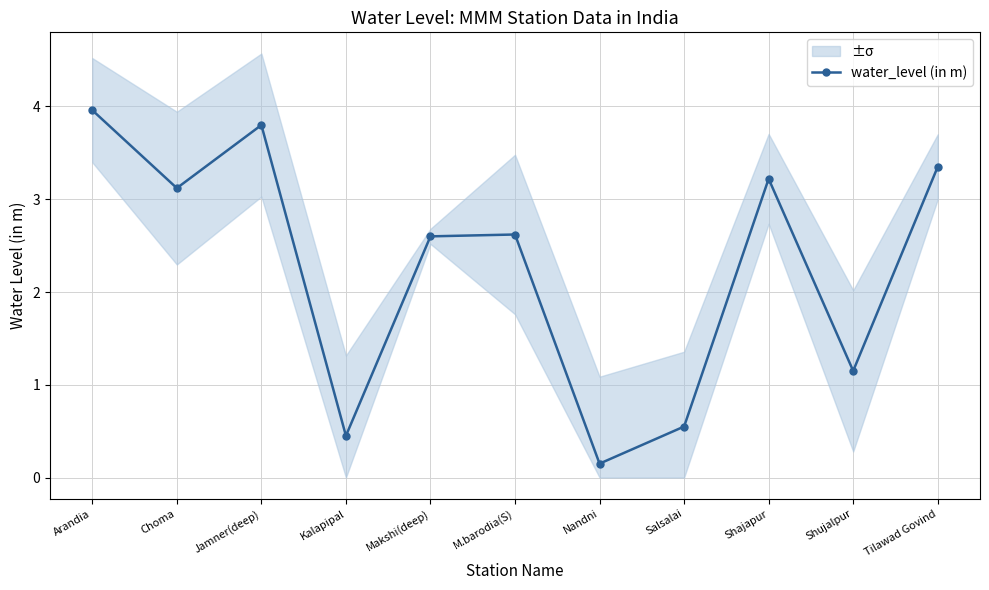

List the labels in order of value, largest first.

Arandia, Jamner(deep), Tilawad Govind, Shajapur, Choma, M.barodia(S), Makshi(deep), Shujalpur, Salsalai, Kalapipal, Nandni